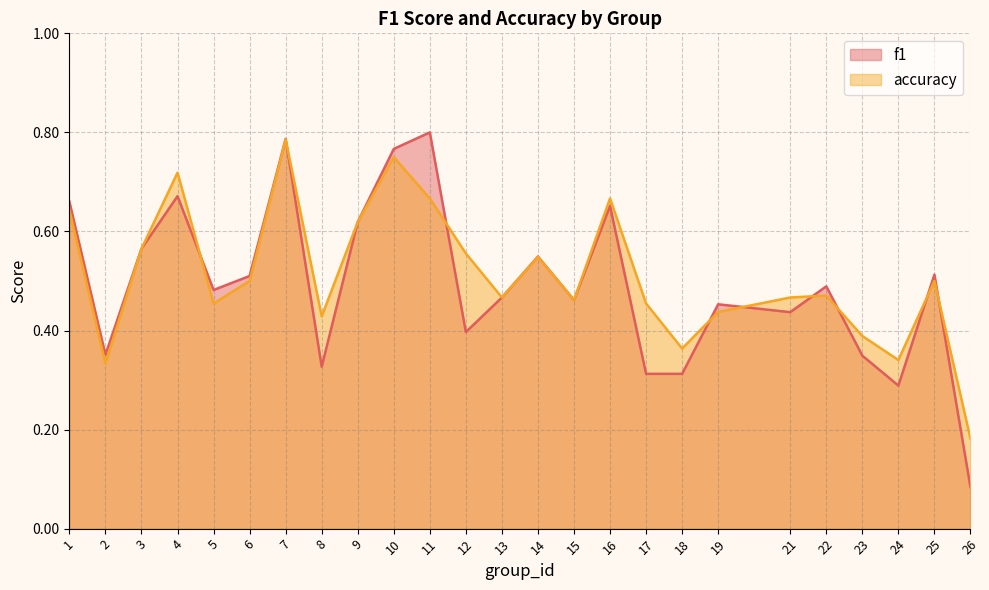

Rank the series by their maximum value, from highest to lowest.

f1, accuracy